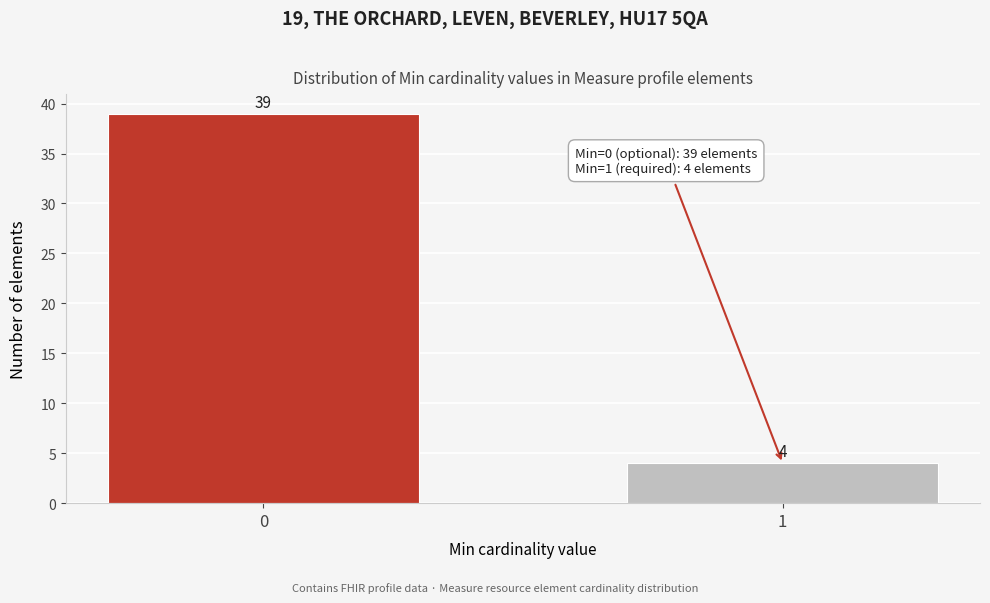

Reading left to right, transcribe all the data shown in this chart.

0=39	1=4